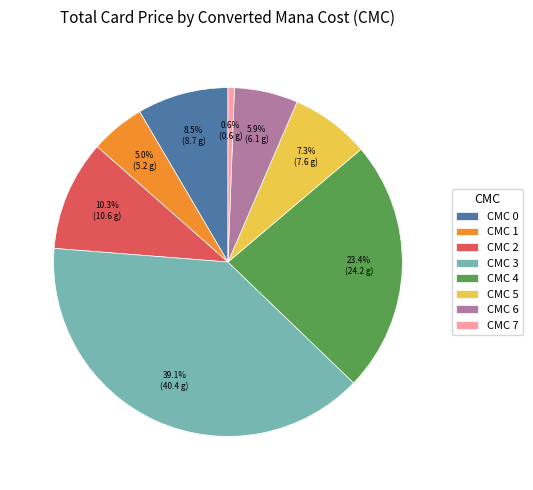

How many slices are in this pie chart?

8